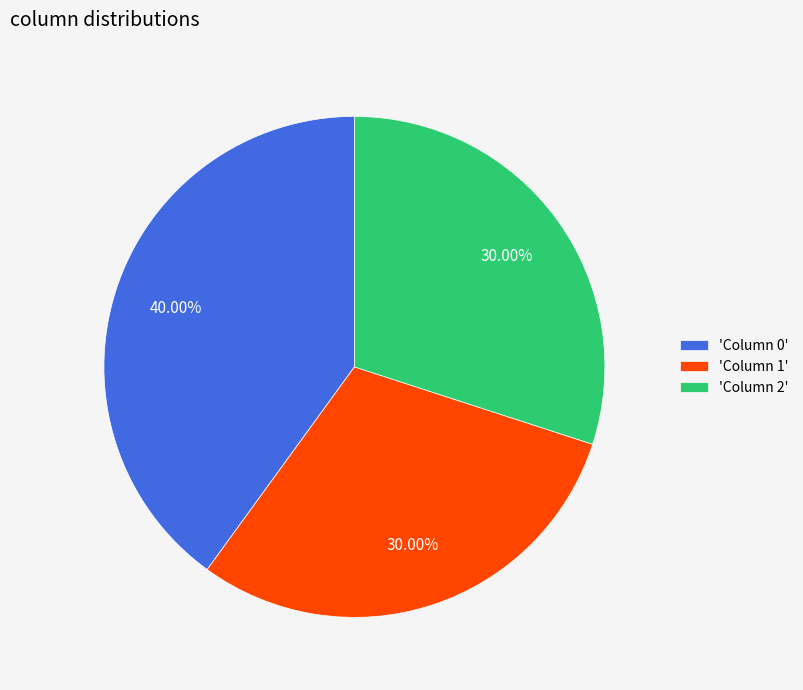

Do 'Column 1' and 'Column 2' together represent more than half of the pie?

Yes